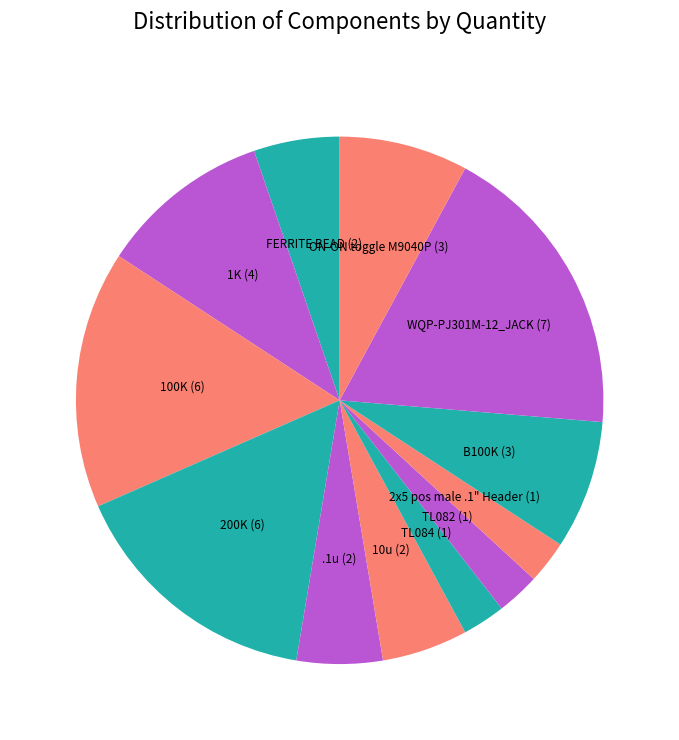

Which category has the smallest portion of the pie?

TL084